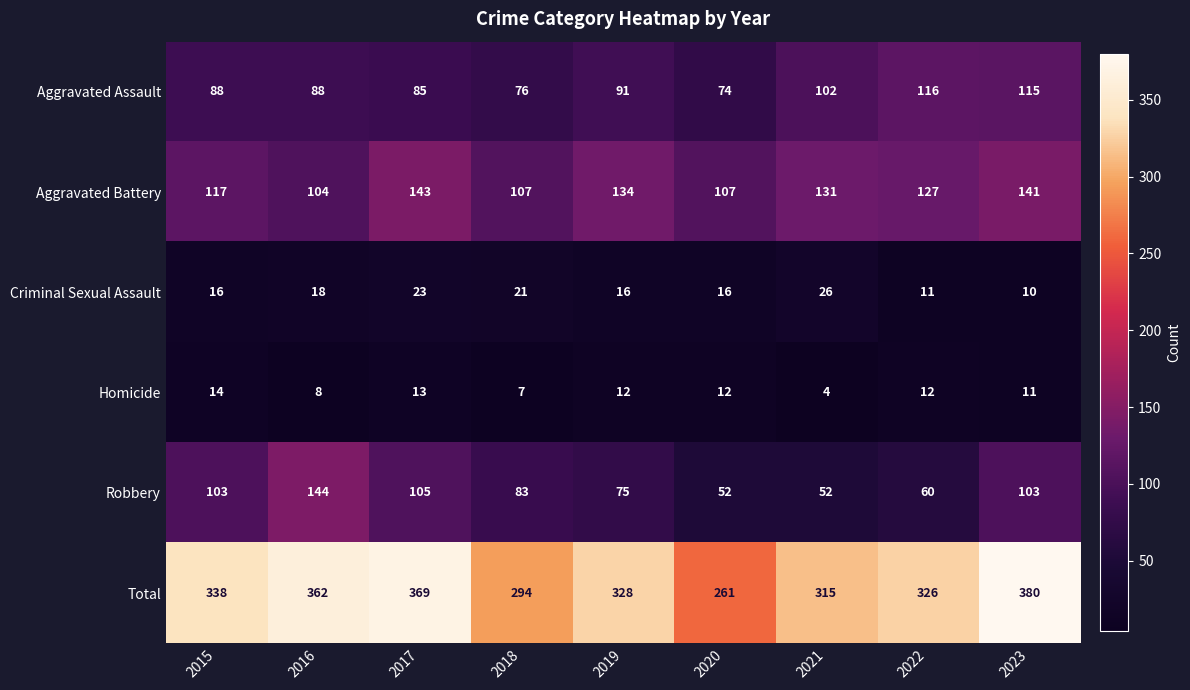

Rank the series by their maximum value, from highest to lowest.

Total, Robbery, Aggravated Battery, Aggravated Assault, Criminal Sexual Assault, Homicide